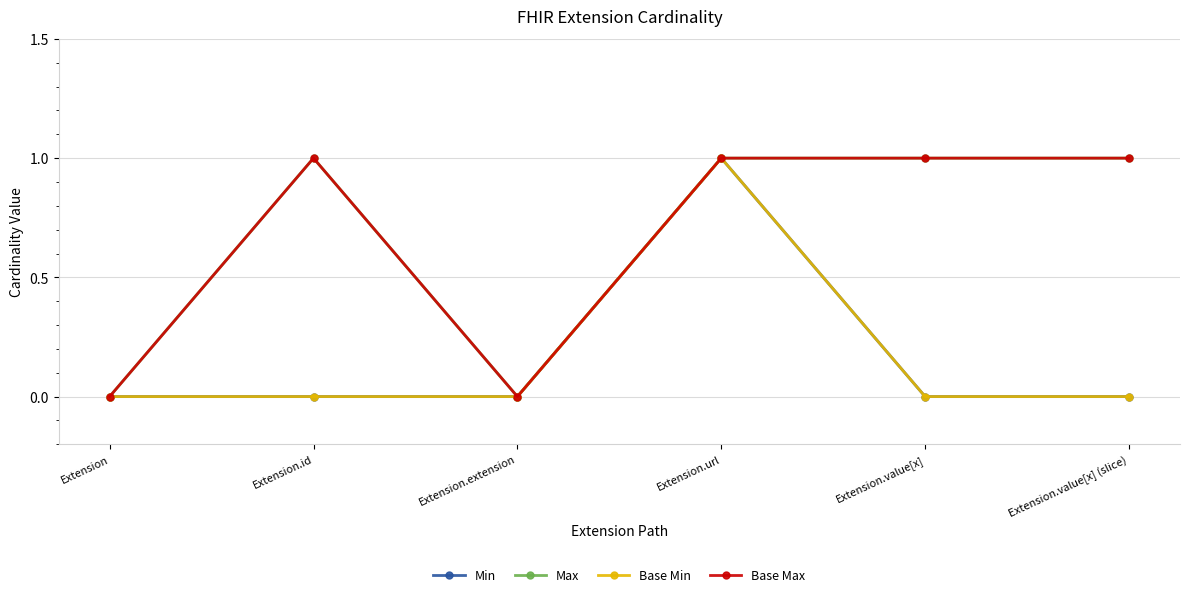

Where is Base Max nearest to the value 0?

Extension